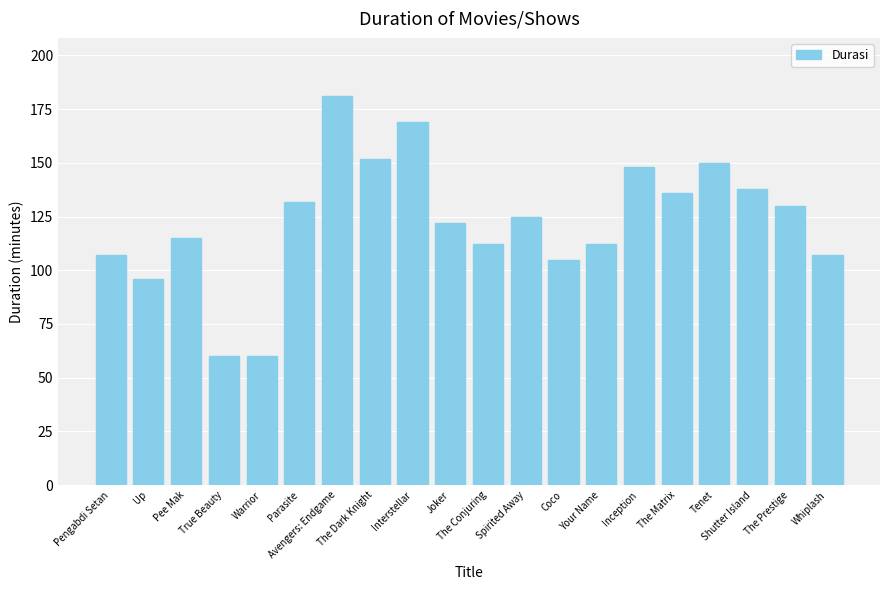

What is the sum of the values at The Prestige and Pee Mak?

245